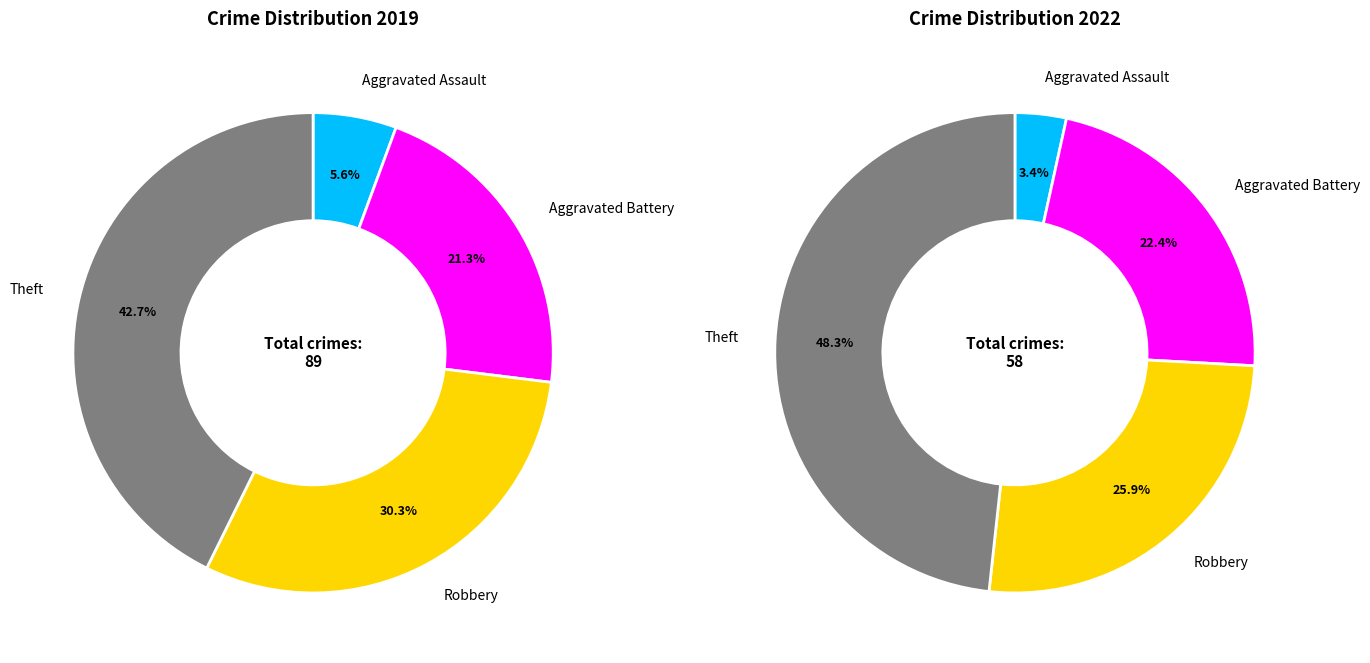

Count the number of slices in the pie.

4